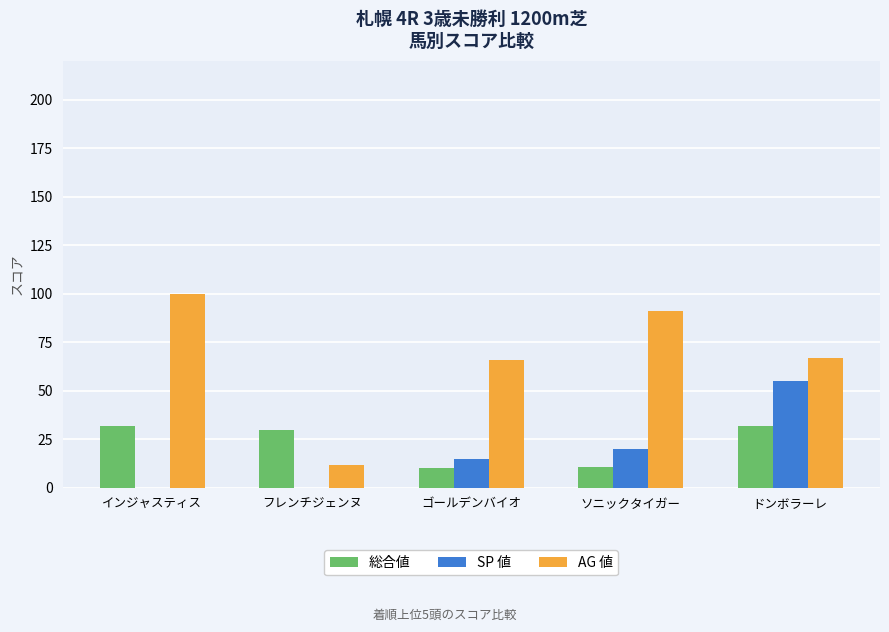

Which series has the largest range (max minus min)?

AG 値